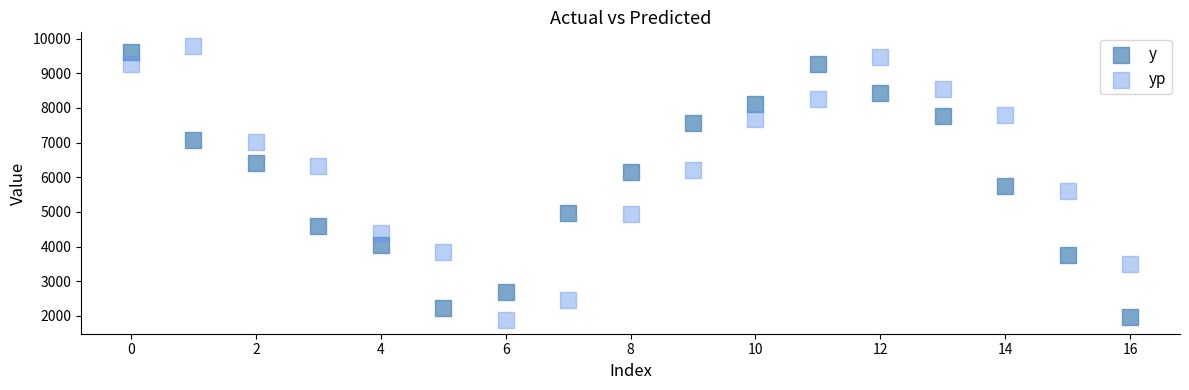

What are all the series names shown in the legend?

y, yp